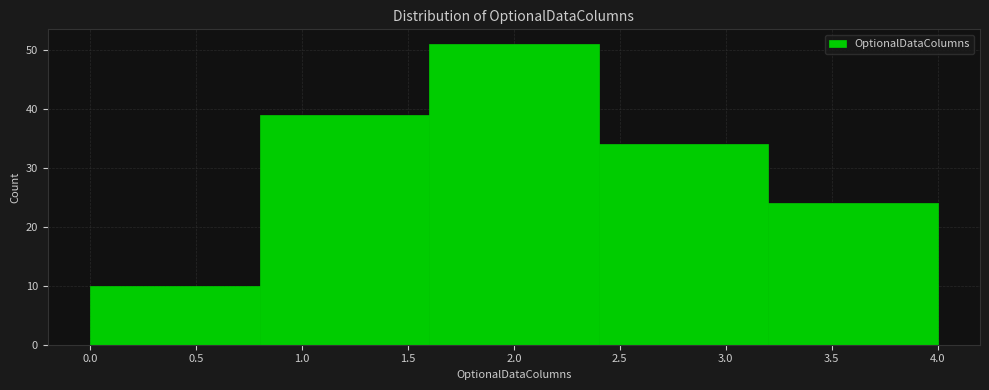

How tall is the bar that spans 3.2 to 4.0 on the x-axis? The values are not printed on the chart, so give them approximately, as read against the axis.

24